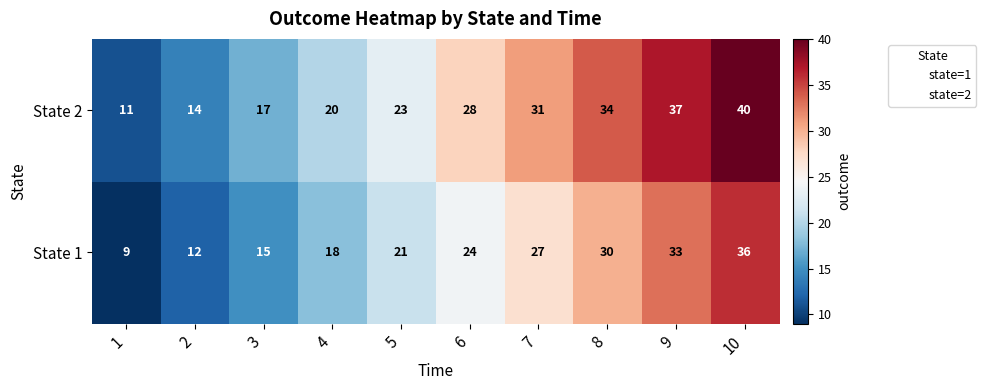

What is the difference between the State 1 values at 7 and 1?

18